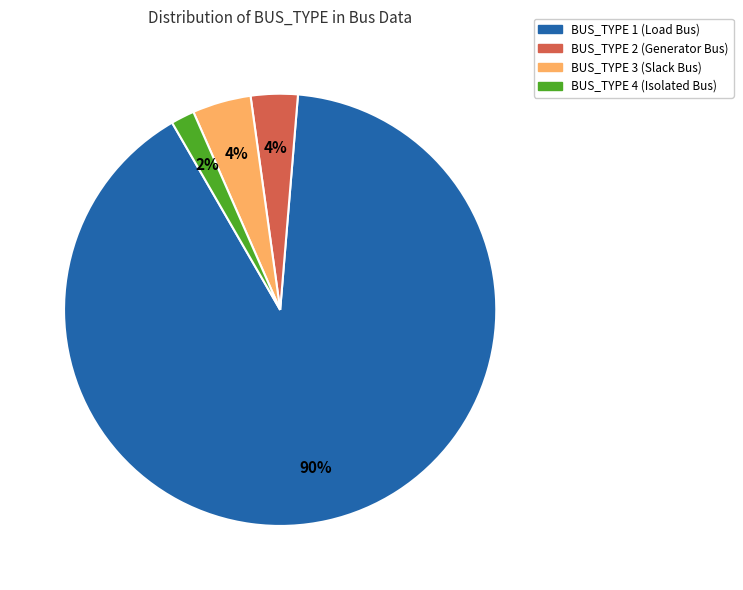

The BUS_TYPE 2 slice represents 14% of the pie. True or false?

False